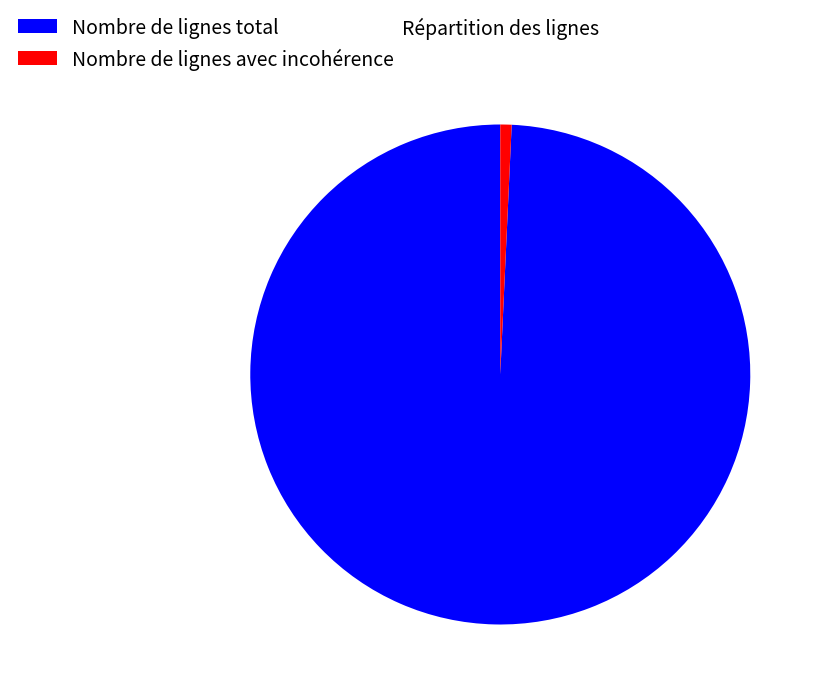

Is Nombre de lignes avec incohérence the majority of the pie?

No